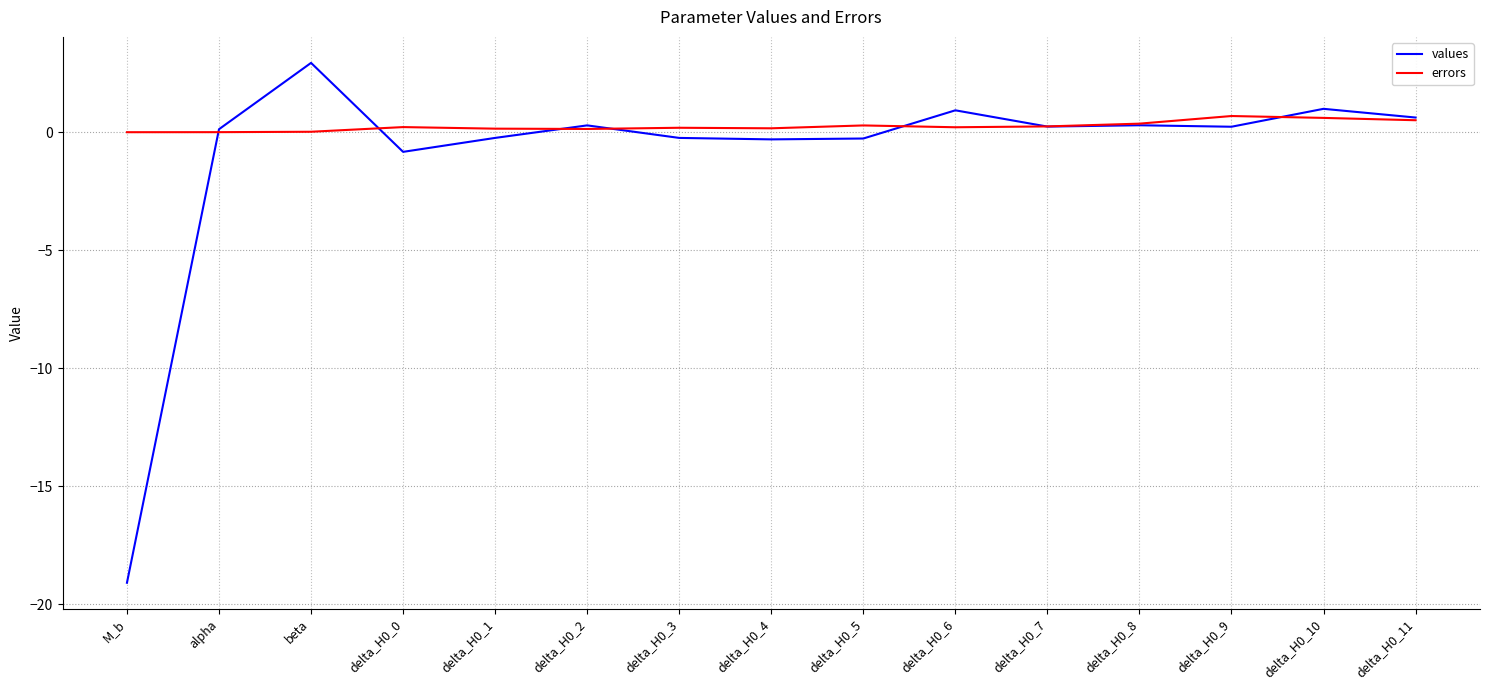

What is the spread (max minus min) of values at delta_H0_11?

0.1